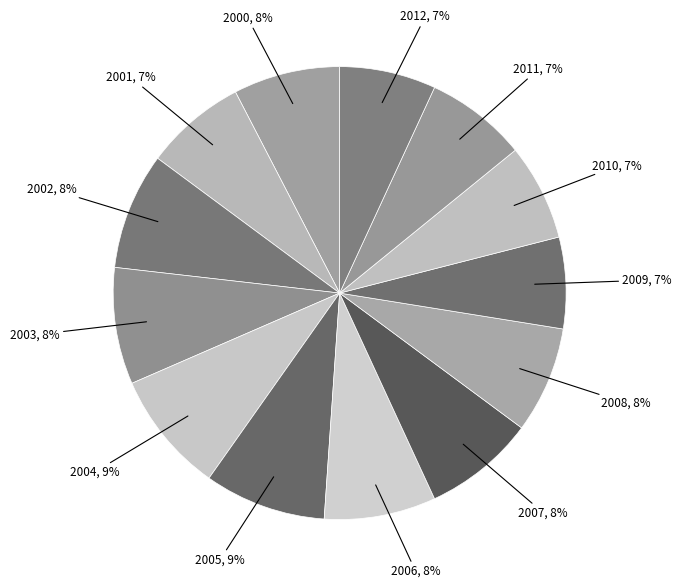

Does 2011 account for over 50% of the chart?

No